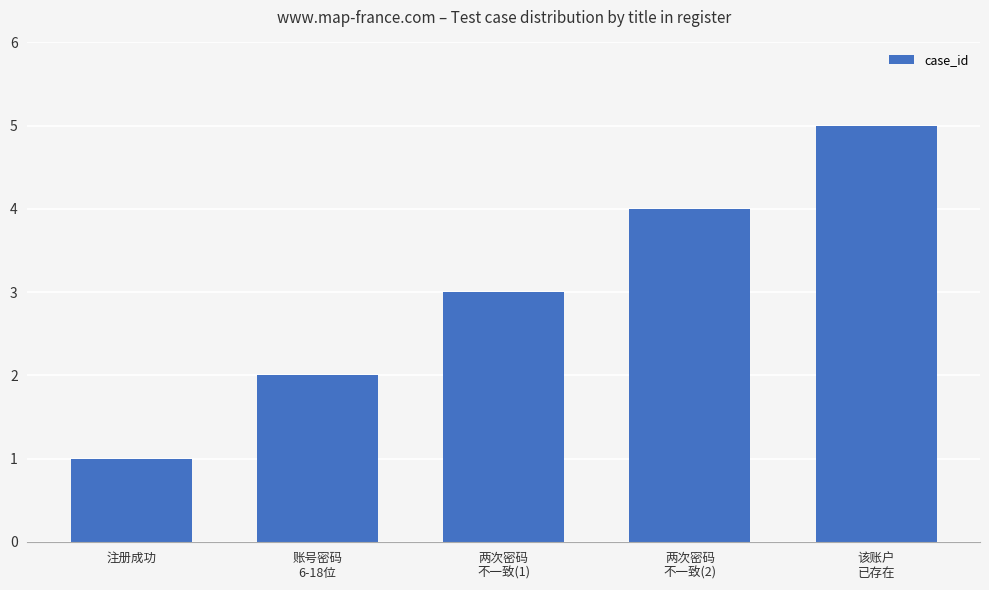

What is the smallest value displayed?

1